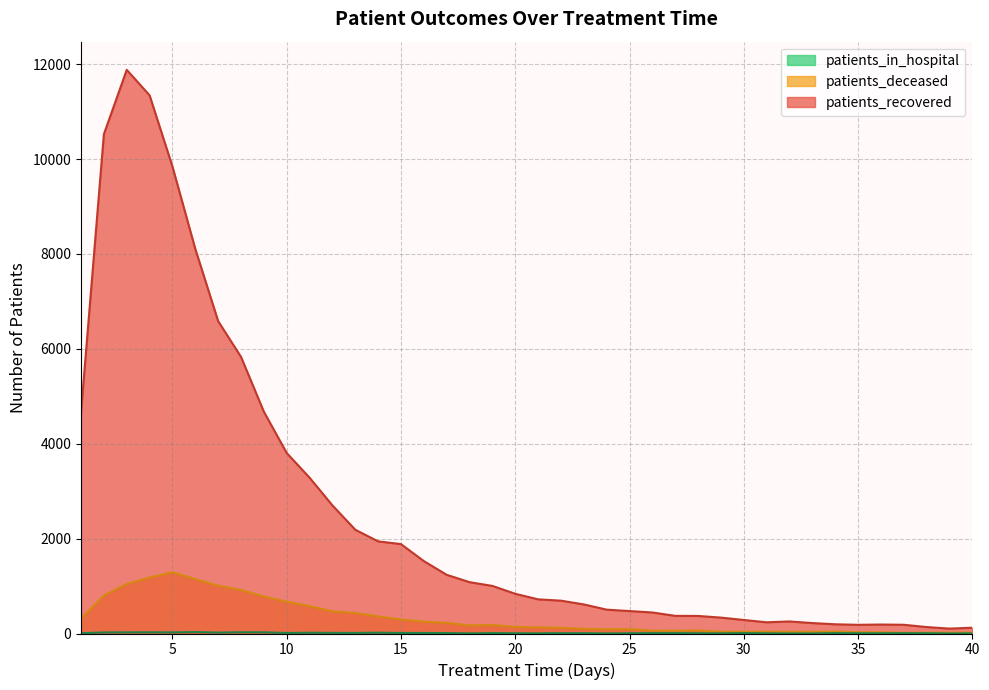

What is the value of the patients_recovered point at the 11th from the left?

3284